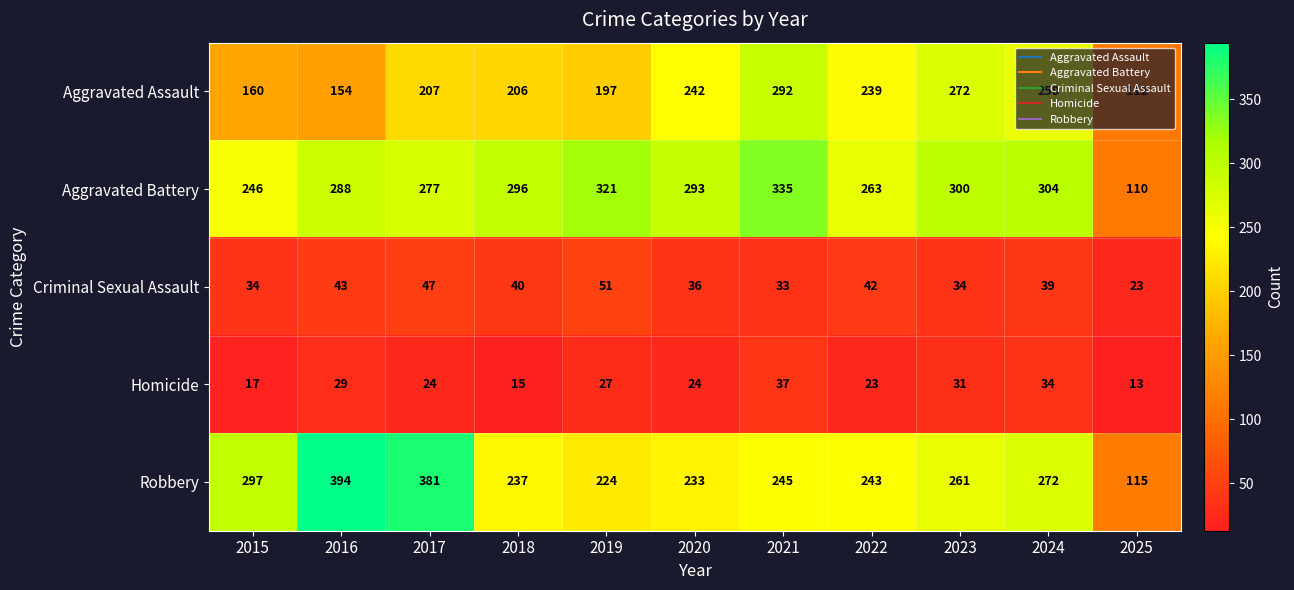

The Criminal Sexual Assault series shows 12 at 2022. True or false?

False